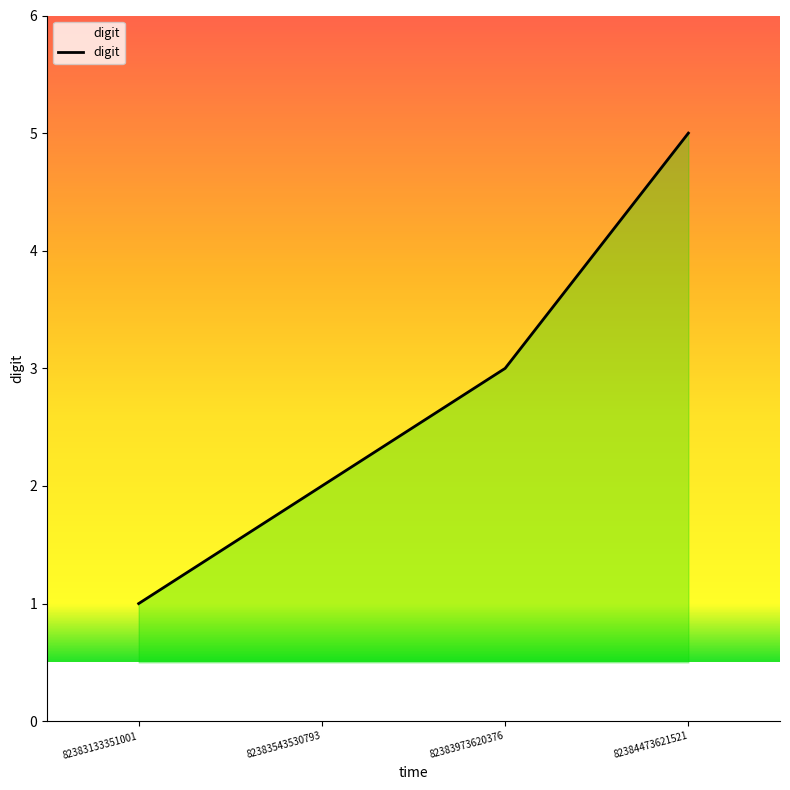

Between 82384473621521 and 82383973620376, which is larger?

82384473621521